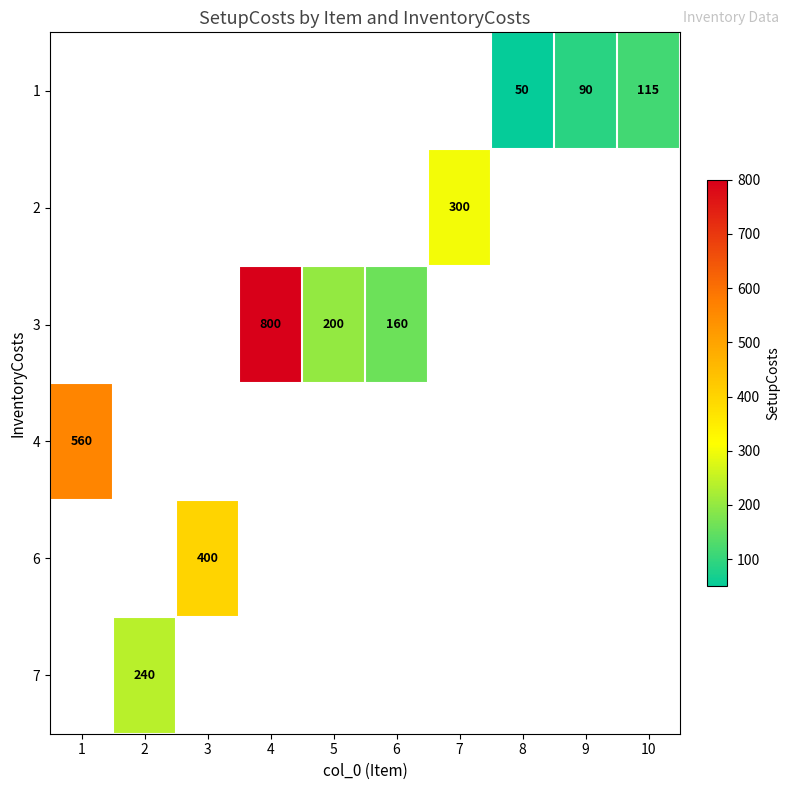

Is it true that 4 equals 363 at 1?

False